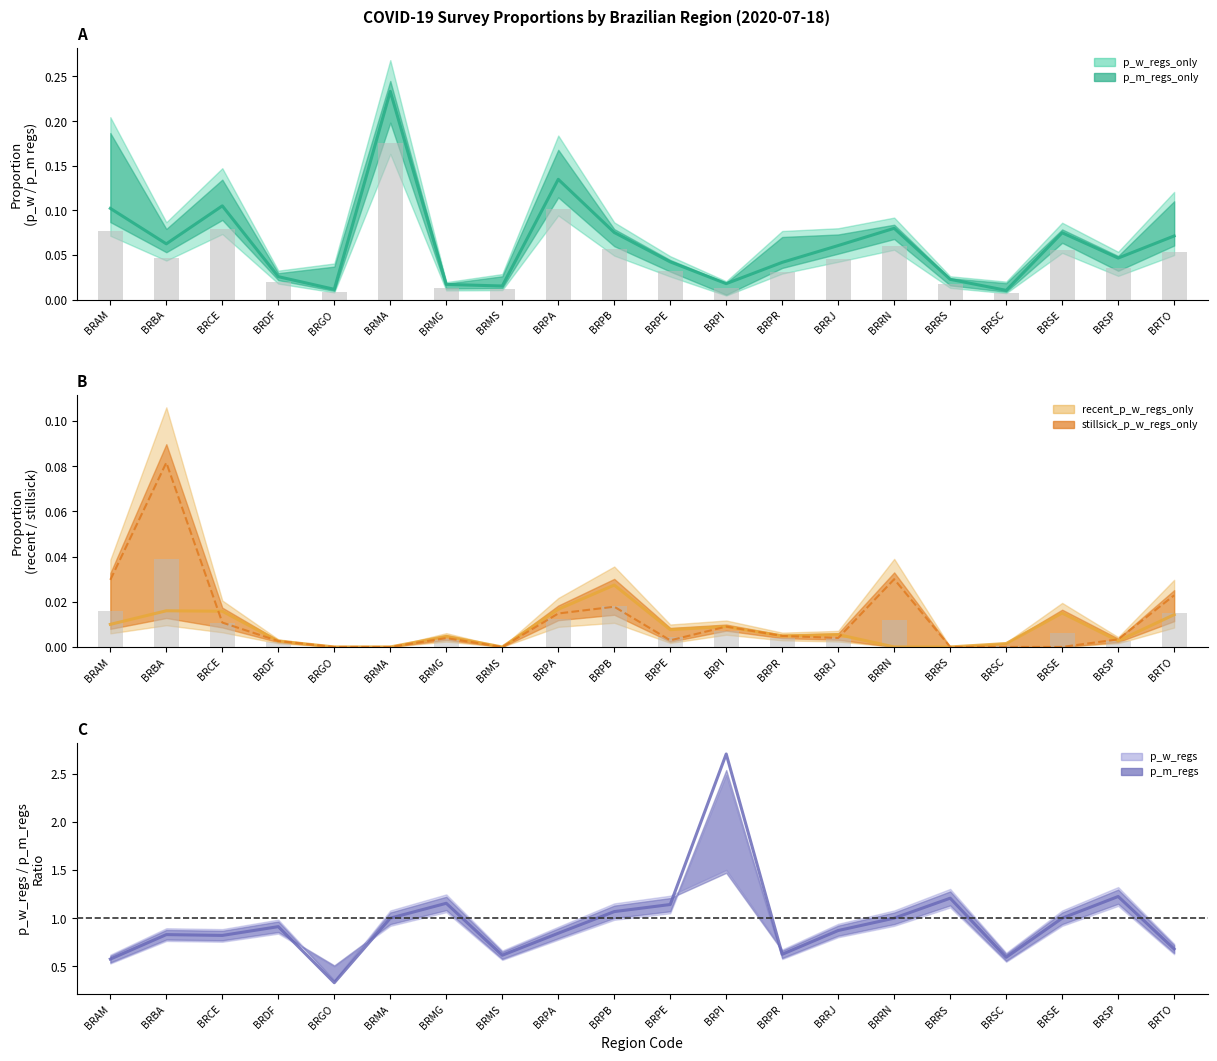

Is it true that p_w_regs / p_m_regs ratio equals 1.0 at BRMA?

True